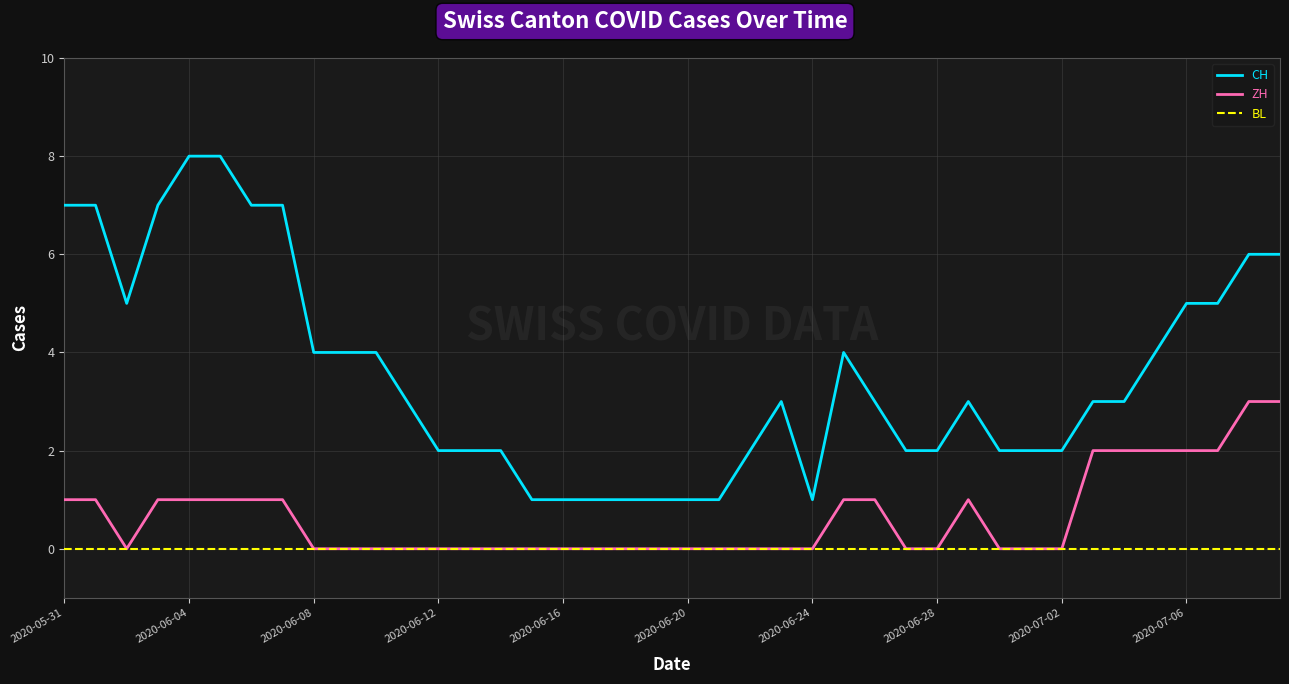

True or false: ZH and CH cross at least once.

False